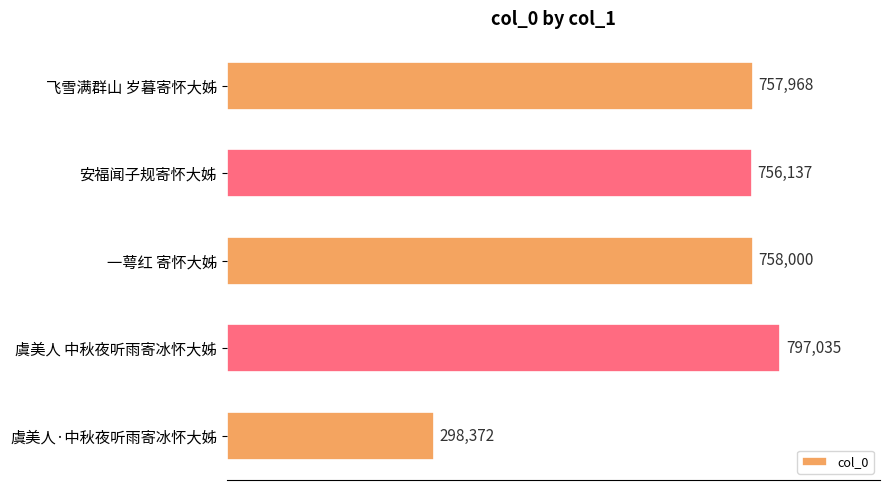

What is the change in value from 飞雪满群山 岁暮寄怀大姊 to 虞美人 中秋夜听雨寄冰怀大姊?

+39067